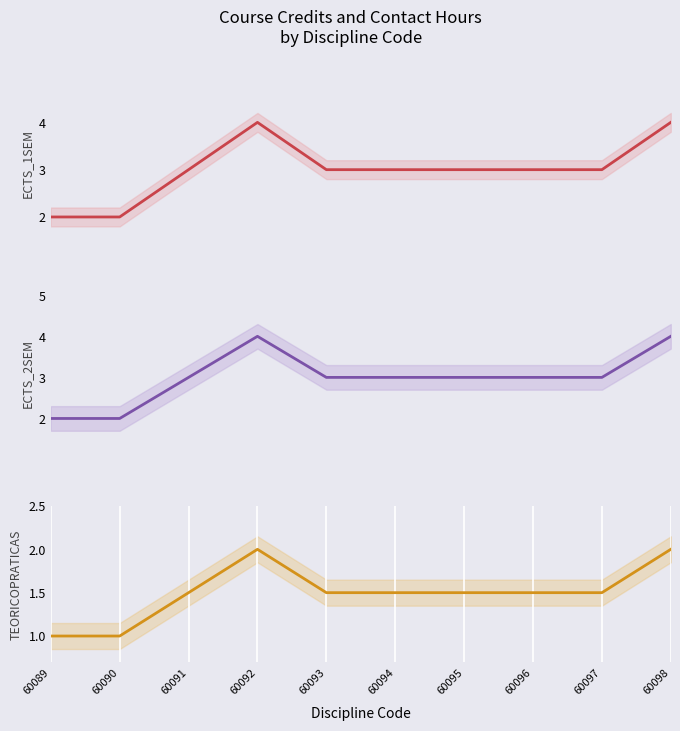

What is the value of the ECTS_1SEM point at the 4th from the left?

4.0